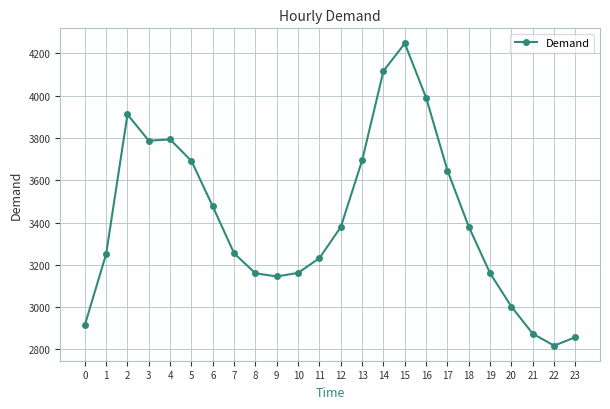

What is the change in value from 6 to 7?

-222